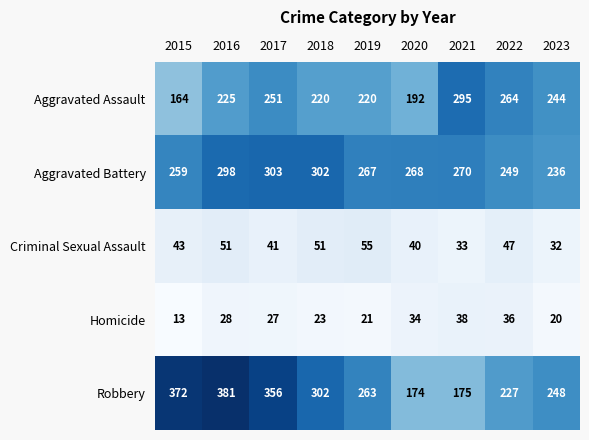

What is the difference between the Criminal Sexual Assault values at 2020 and 2019?

15